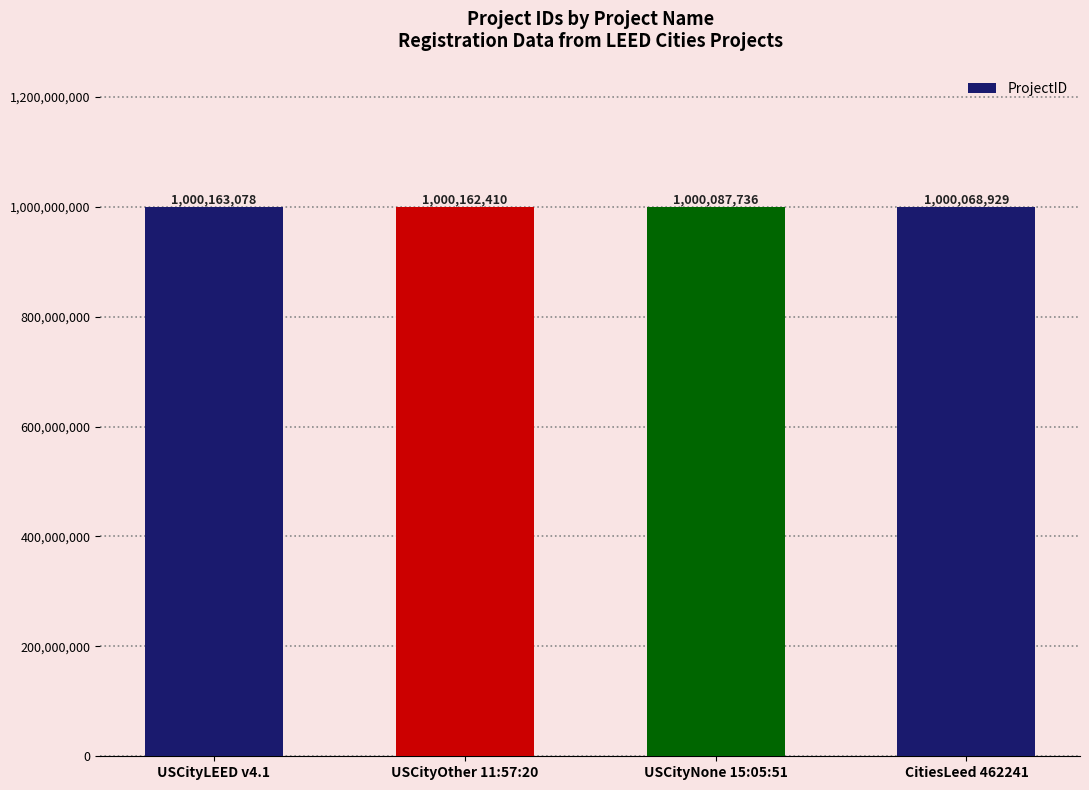

What value does the data have at USCityLEED v4.1?

1000163078